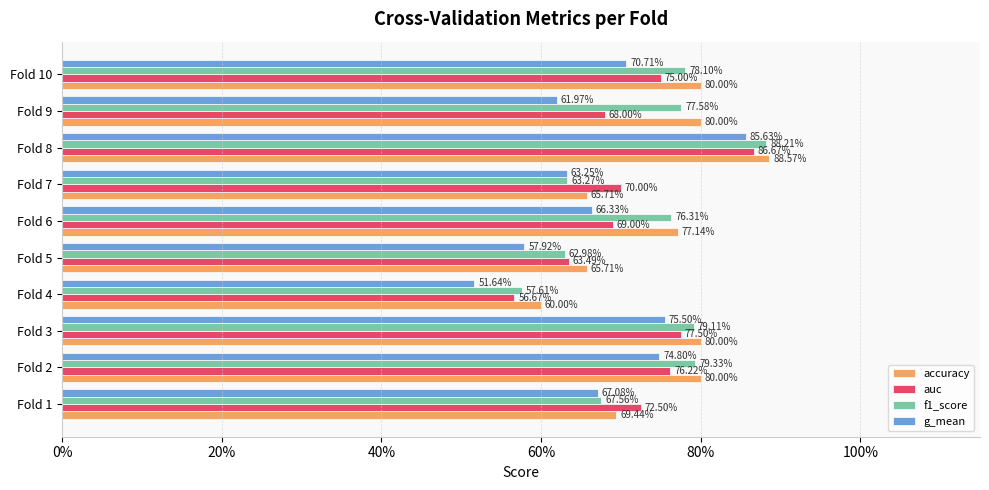

Reading left to right, extract all data points from this chart.

accuracy: 0.7	0.8	0.8	0.6	0.7	0.8	0.7	0.9	0.8	0.8
auc: 0.7	0.8	0.8	0.6	0.6	0.7	0.7	0.9	0.7	0.8
f1_score: 0.7	0.8	0.8	0.6	0.6	0.8	0.6	0.9	0.8	0.8
g_mean: 0.7	0.7	0.8	0.5	0.6	0.7	0.6	0.9	0.6	0.7